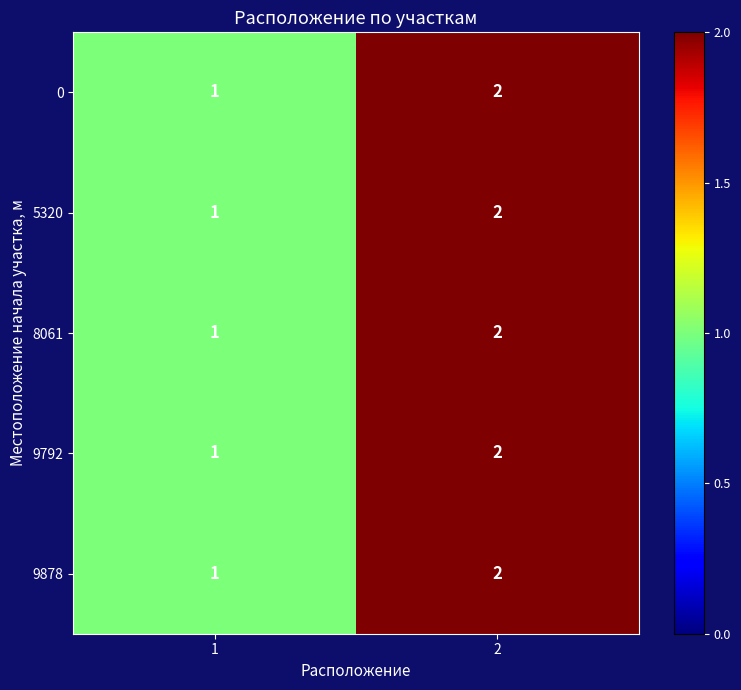

What is the sum of all 9878 values?

3